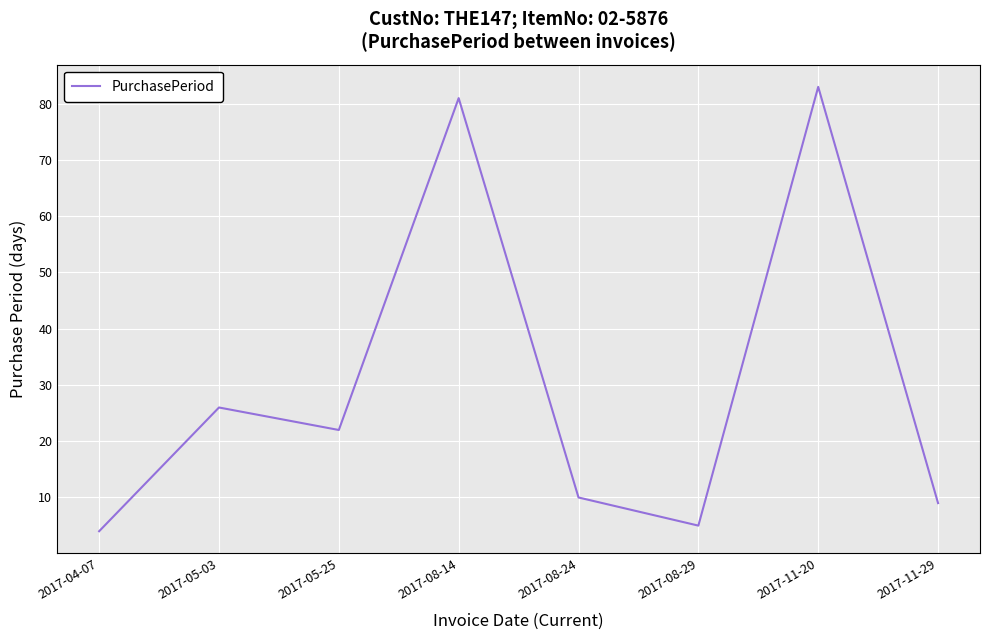

How many categories are shown in the chart?

8